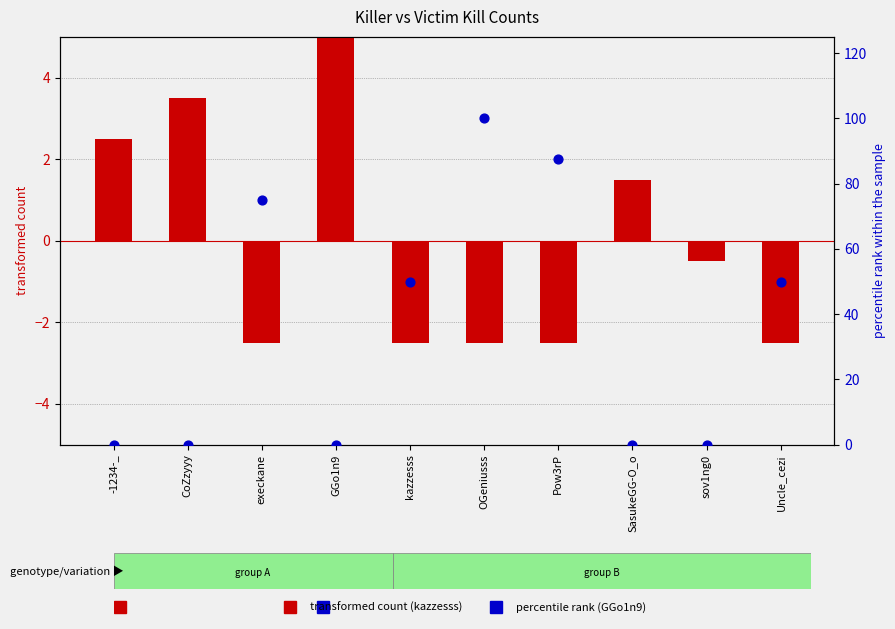

Which series reaches the minimum Y coordinate?

kazzesss